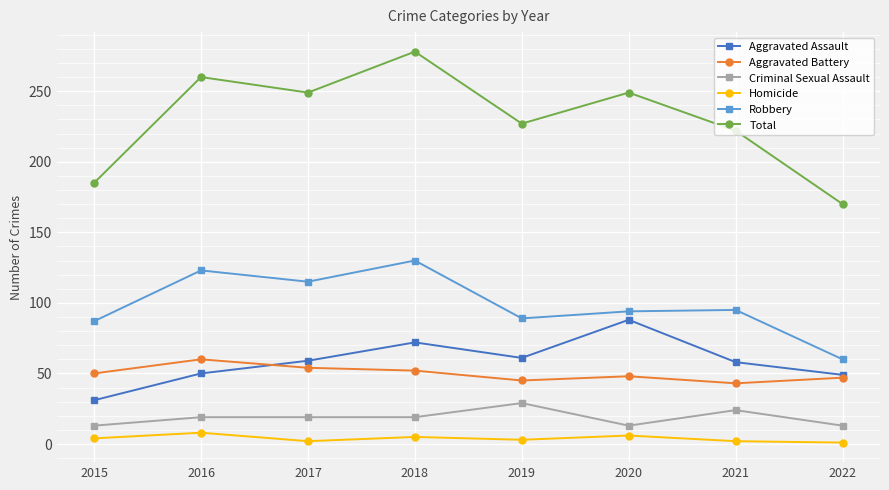

How many categories are shown in the chart?

8